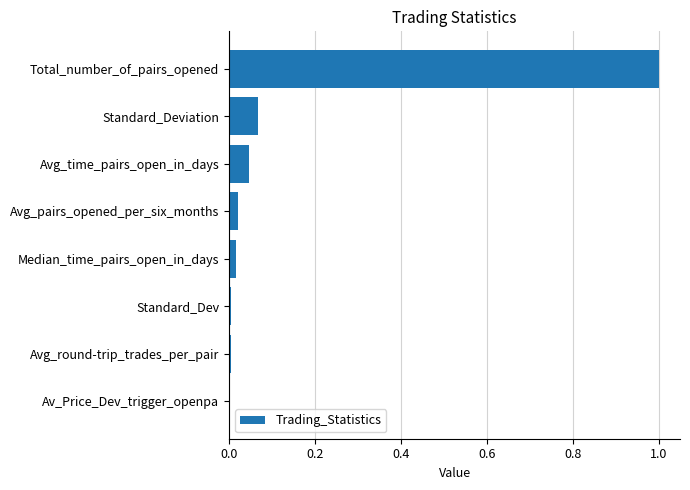

The chart shows a value of 0.1 at Avg_time_pairs_open_in_days. True or false?

False